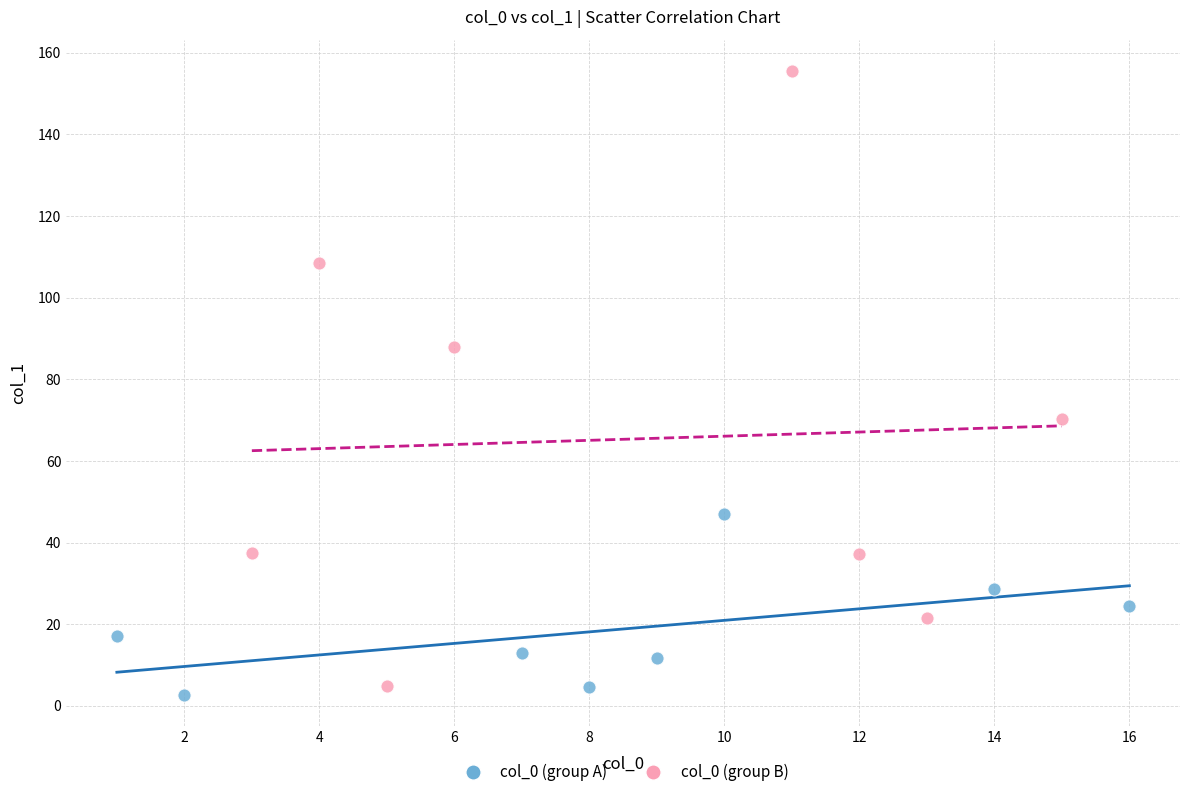

Which series contains the lowest Y value?

col_0 (group A)